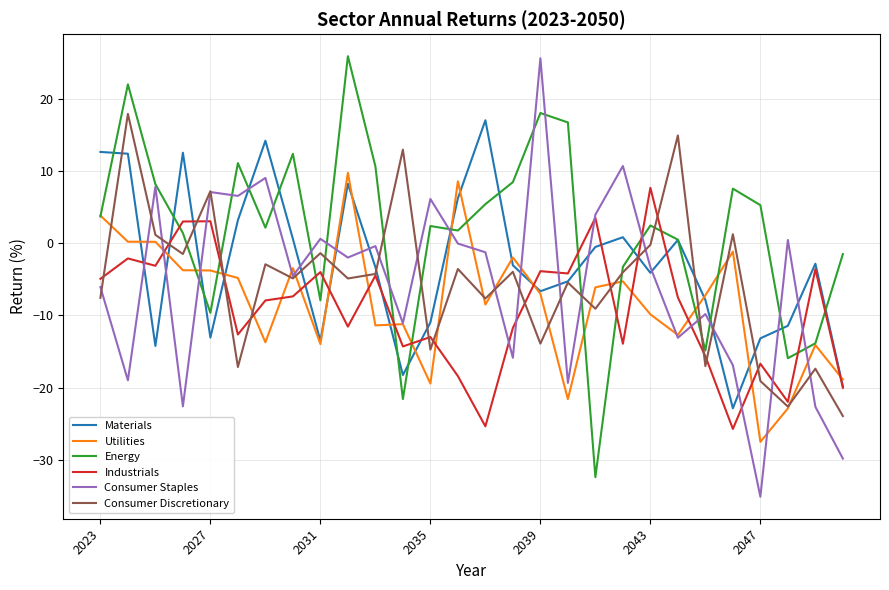

Which series has the largest total across all categories?

Energy